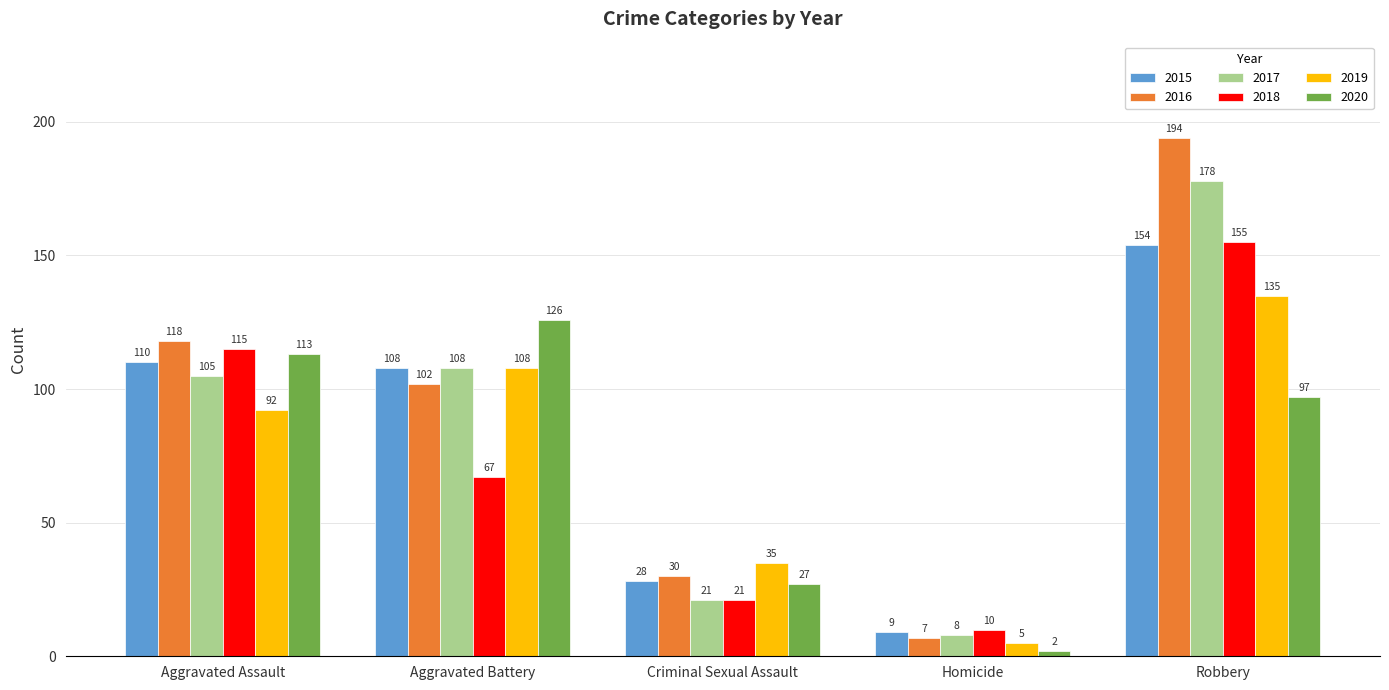

How many categories are shown in the chart?

5